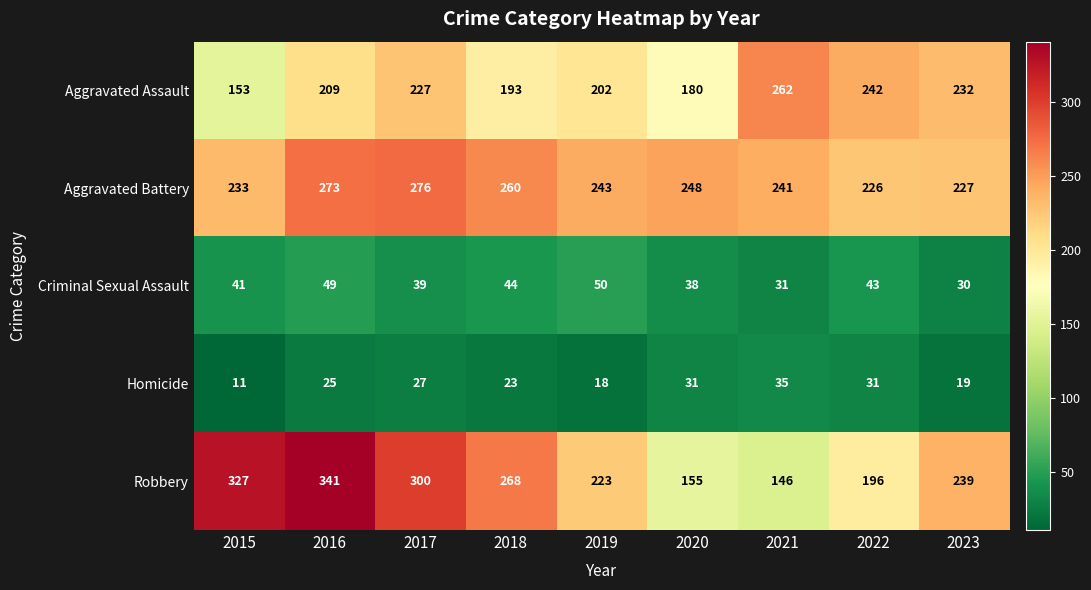

Rank the series at 2019 from lowest to highest value.

Homicide, Criminal Sexual Assault, Aggravated Assault, Robbery, Aggravated Battery